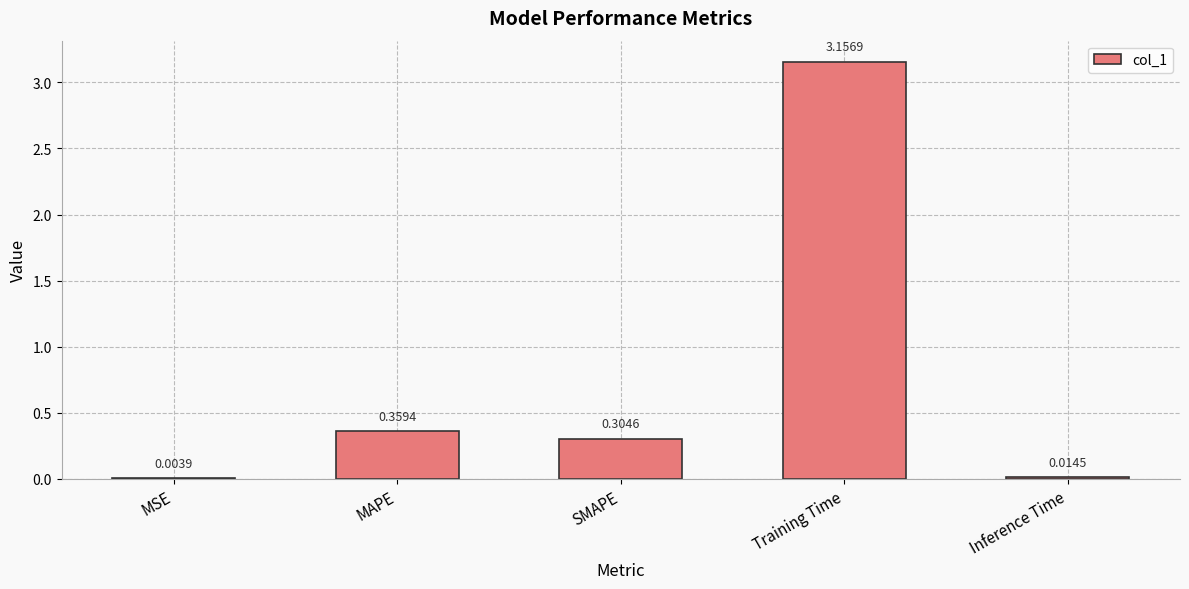

At which label is the value closest to 1?

MAPE